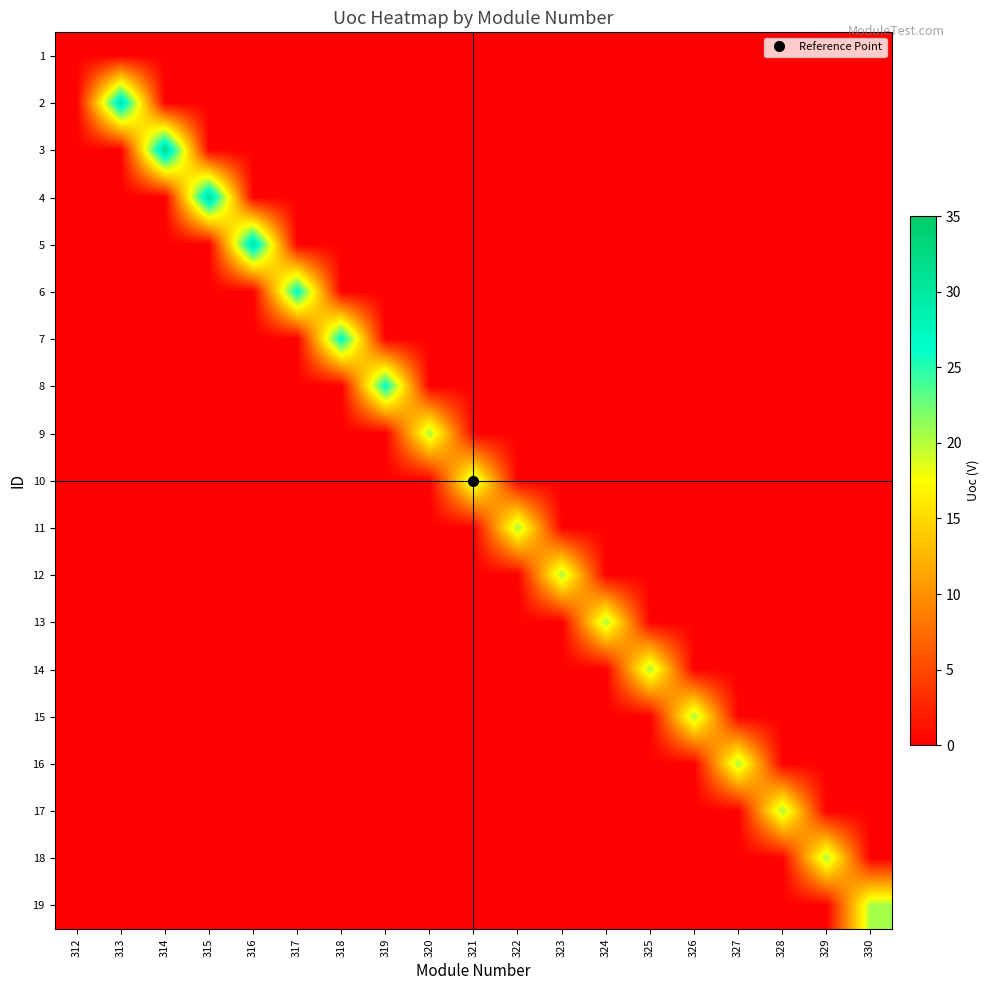

List the series in order of their peak value, highest first.

3, 4, 5, 2, 7, 6, 8, 12, 19, 16, 14, 9, 11, 18, 17, 13, 10, 15, 1